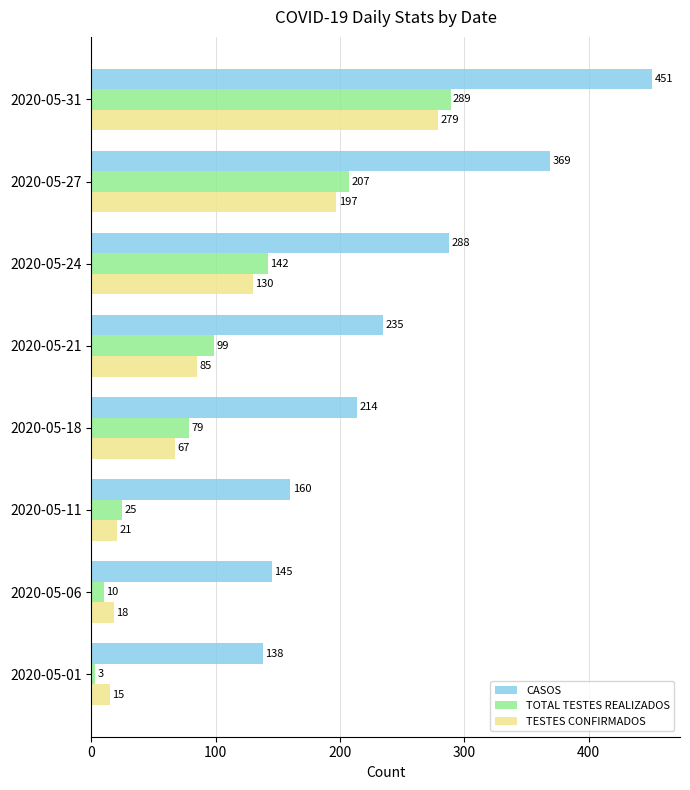

What is the greatest value displayed?

451